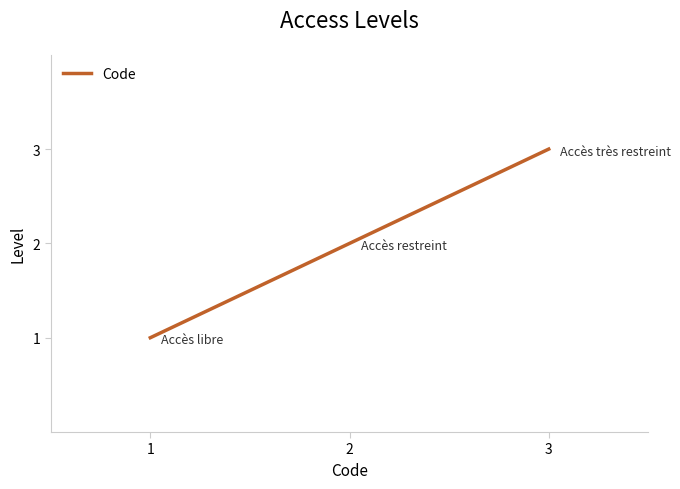

The value at 2 is 3. True or false?

False